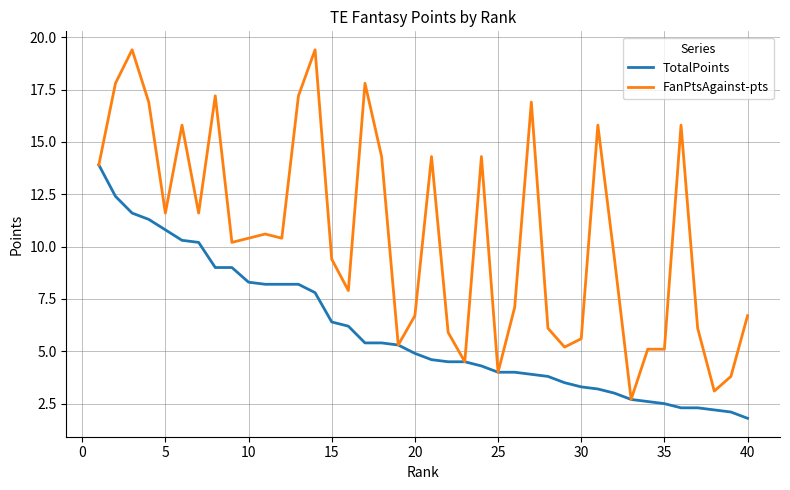

Rank the series by their average value, from lowest to highest.

TotalPoints, FanPtsAgainst-pts